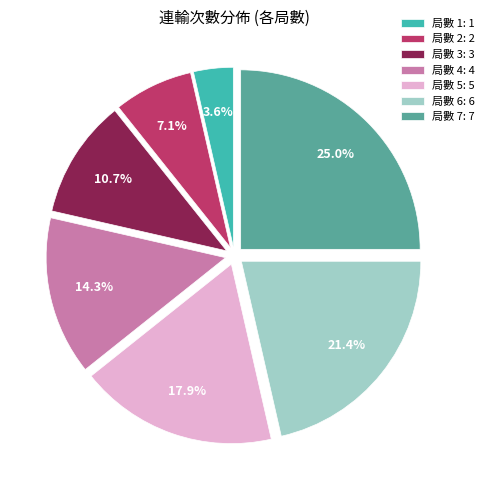

The 局數 2 slice represents 7% of the pie. True or false?

True